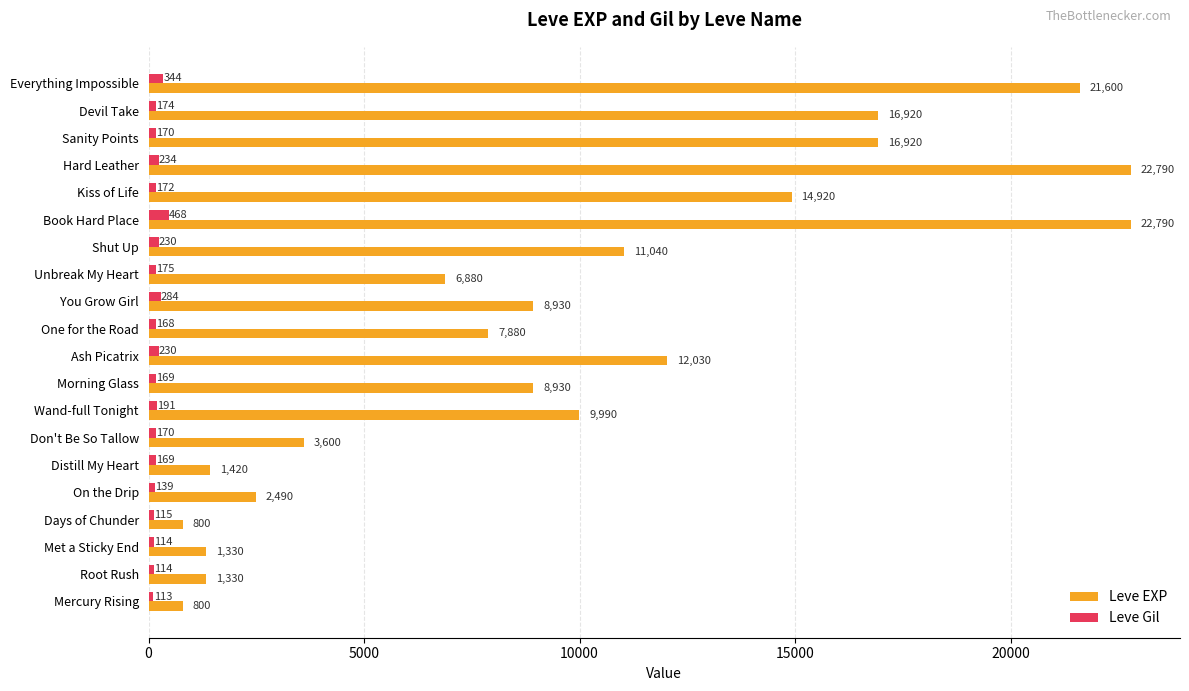

List the series in order of their overall mean, highest first.

Leve EXP, Leve Gil